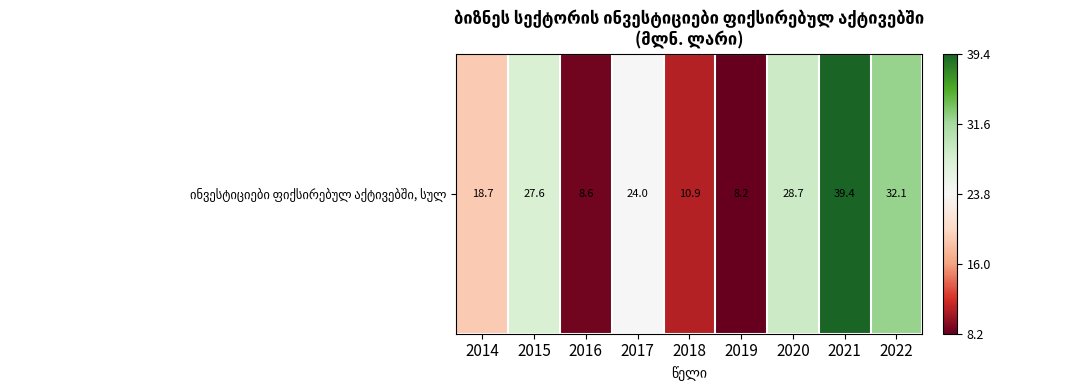

What is the sum of the values at 2021 and 2019?

47.5